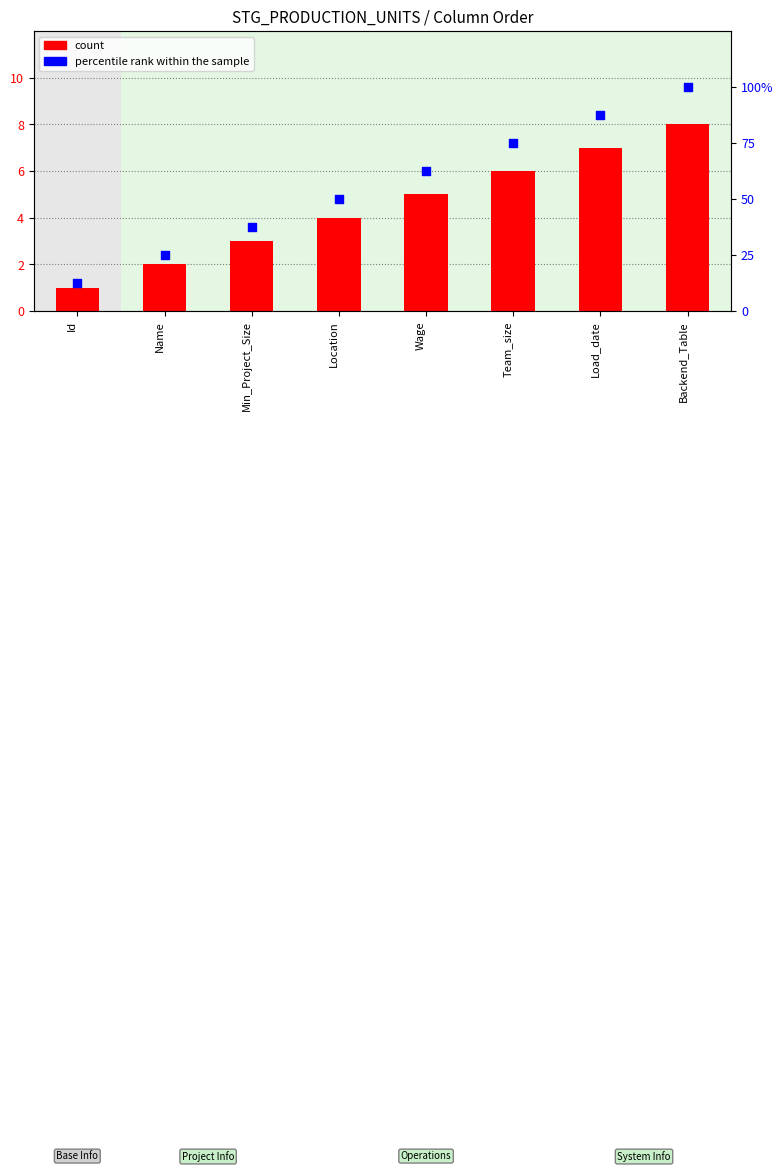

At which category is the sum across all series the highest?

Backend_Table